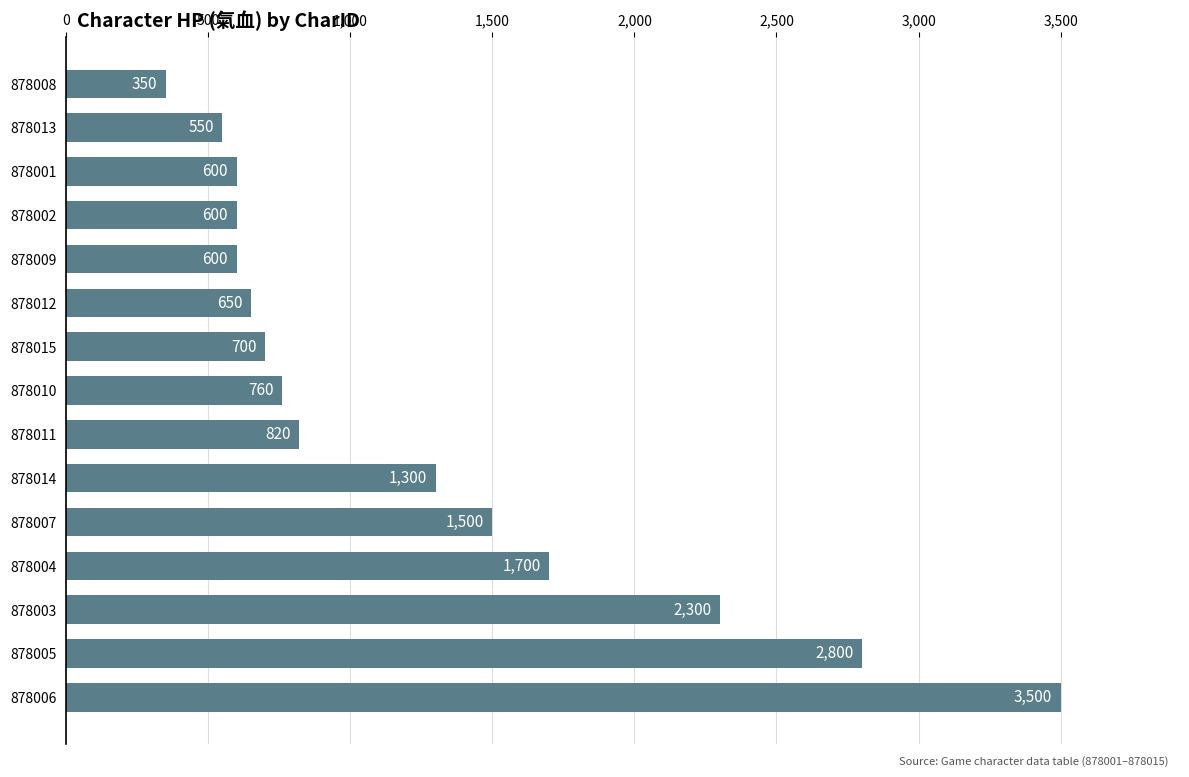

What is the difference between the second highest and second lowest values?

2250